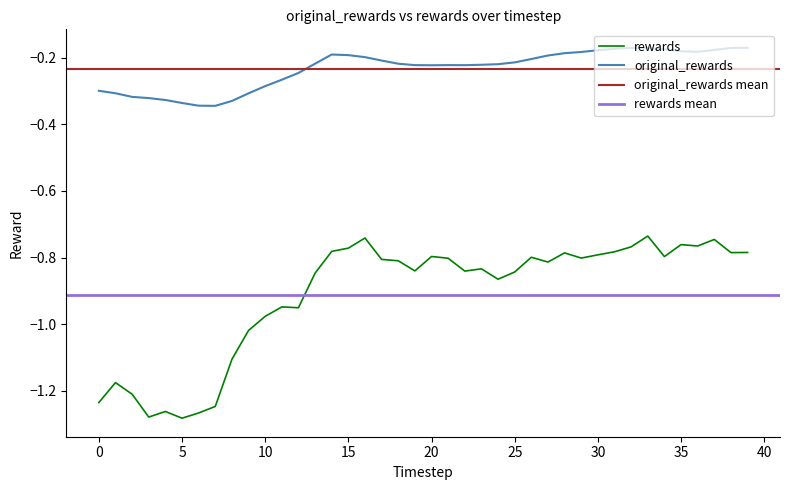

Reading right to left, extract all data points from this chart.

original_rewards: -0.2	-0.2	-0.2	-0.2	-0.2	-0.2	-0.2	-0.2	-0.2	-0.2	-0.2	-0.2	-0.2	-0.2	-0.2	-0.2	-0.2	-0.2	-0.2	-0.2	-0.2	-0.2	-0.2	-0.2	-0.2	-0.2	-0.2	-0.2	-0.3	-0.3	-0.3	-0.3	-0.3	-0.3	-0.3	-0.3	-0.3	-0.3	-0.3	-0.3
rewards: -0.8	-0.8	-0.7	-0.8	-0.8	-0.8	-0.7	-0.8	-0.8	-0.8	-0.8	-0.8	-0.8	-0.8	-0.8	-0.9	-0.8	-0.8	-0.8	-0.8	-0.8	-0.8	-0.8	-0.7	-0.8	-0.8	-0.8	-1.0	-0.9	-1.0	-1.0	-1.1	-1.2	-1.3	-1.3	-1.3	-1.3	-1.2	-1.2	-1.2